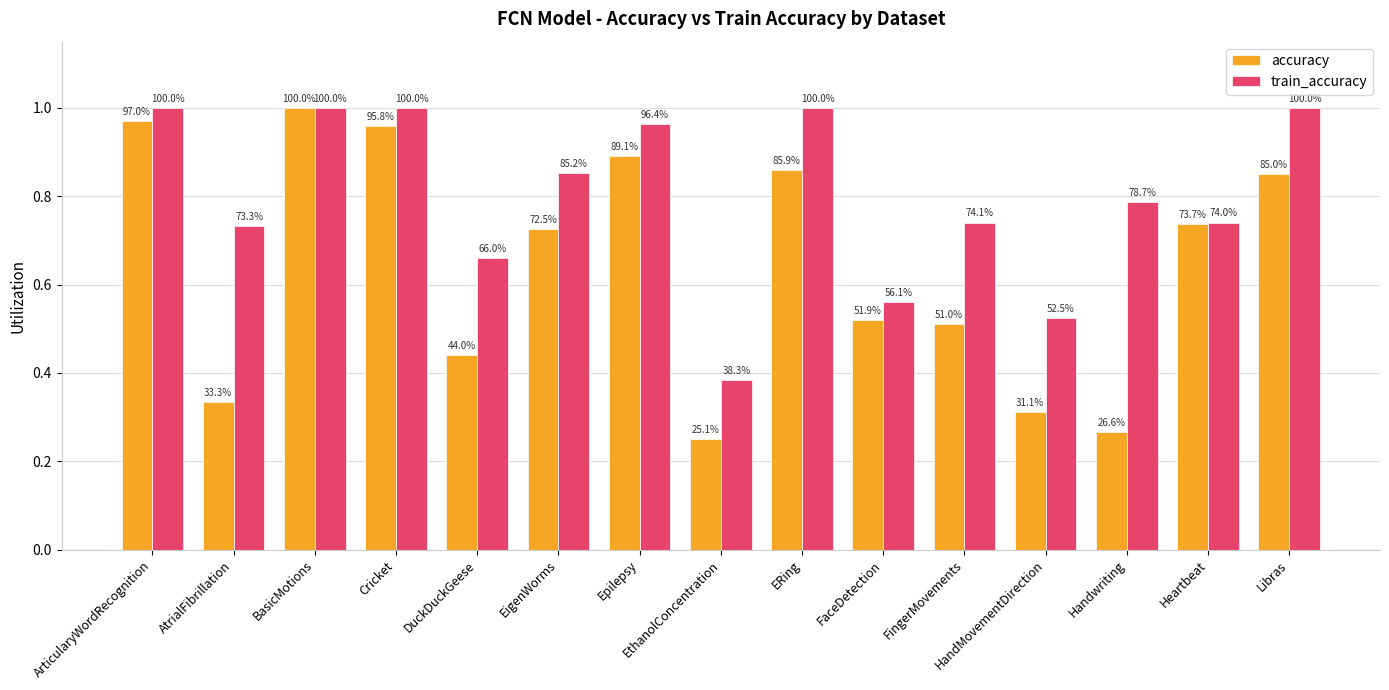

What is the difference between the second highest and minimum values in the train_accuracy series?

0.6